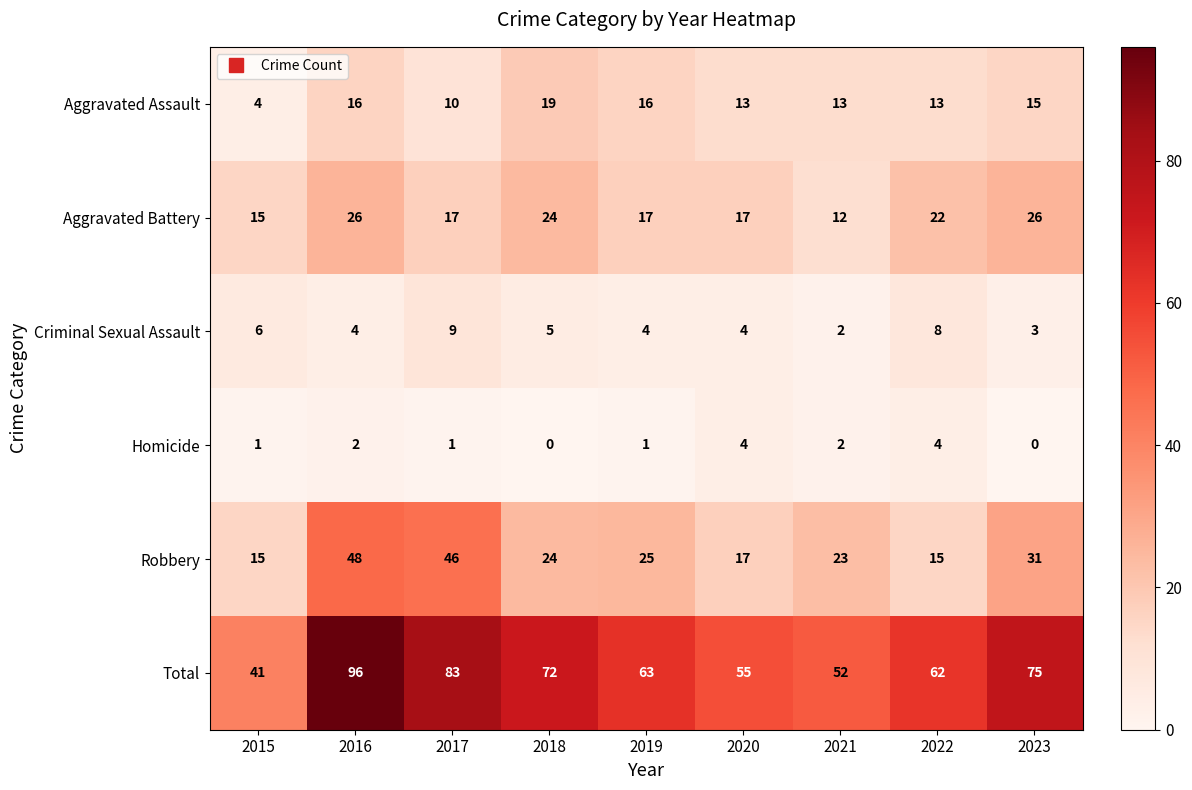

The Aggravated Battery series shows 6 at 2021. True or false?

False